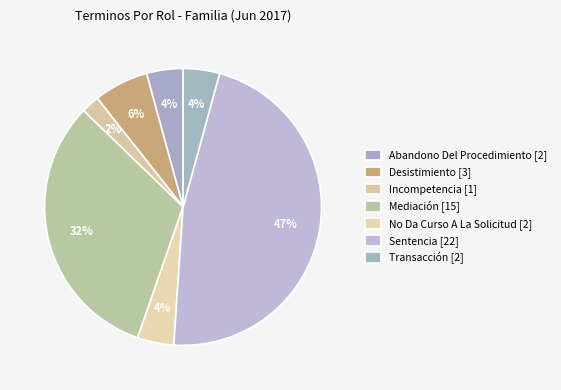

How many segments does this pie chart have?

7